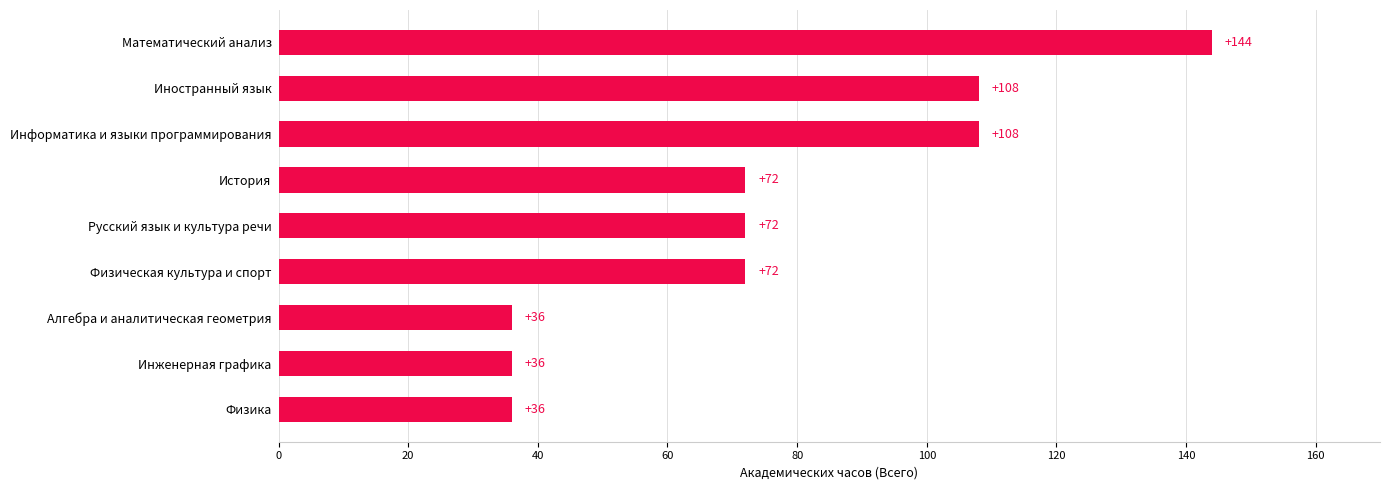

Read the value at Физическая культура и спорт, to the nearest 50.

50